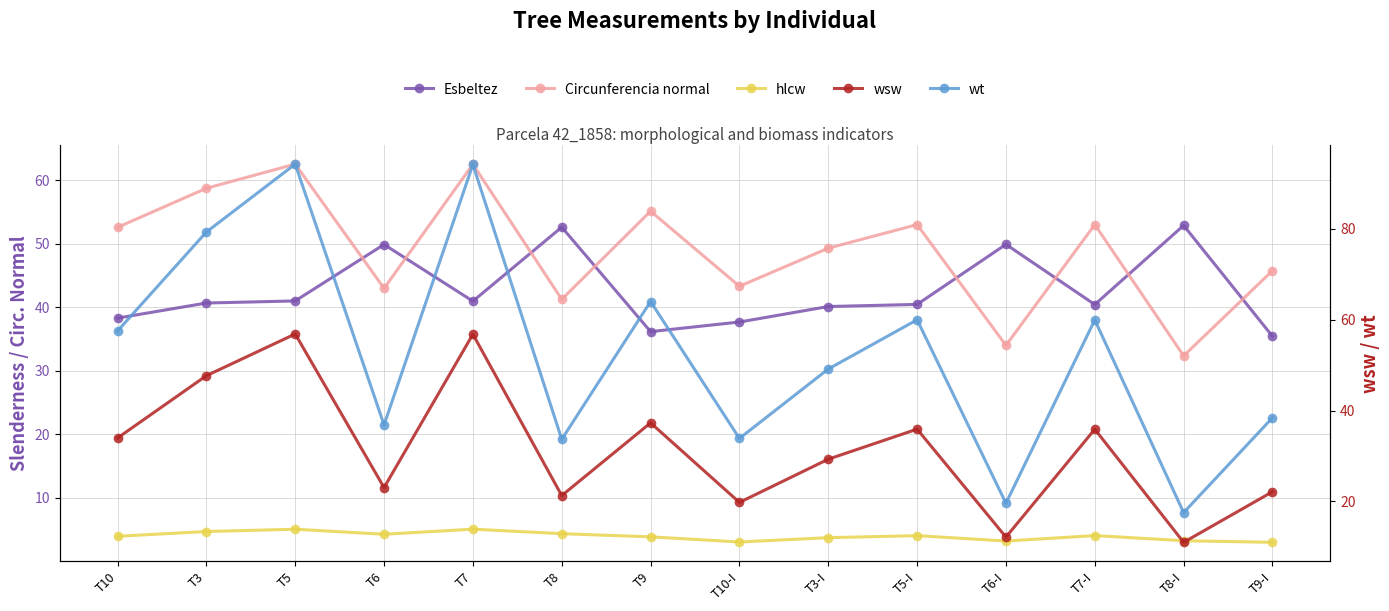

The value of Circunferencia normal at T8-I is 48.7. True or false?

False